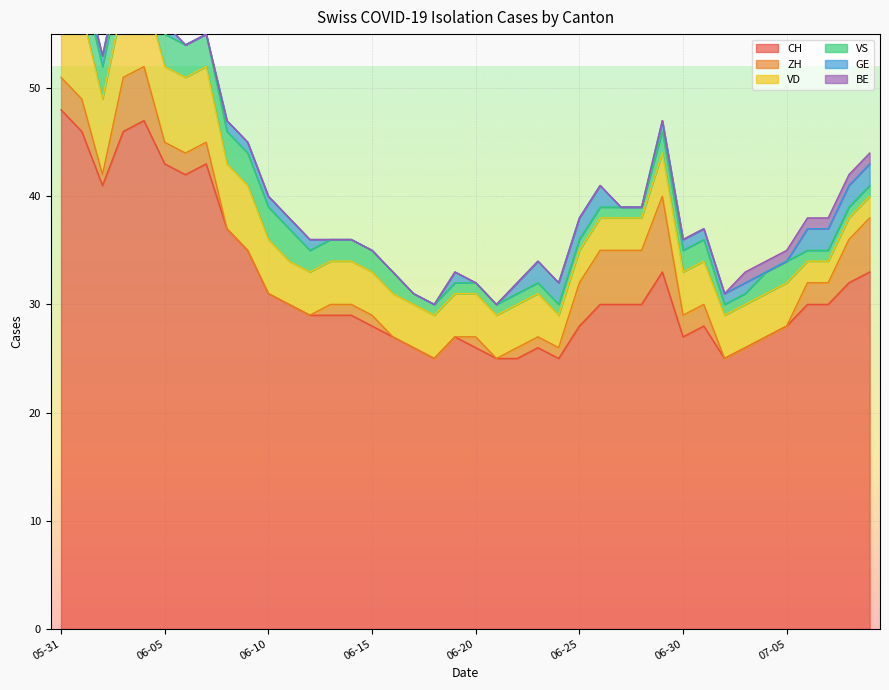

Reading left to right, what are all the values shown in this chart?

CH: 2020-05-31=48	2020-06-01=46	2020-06-02=41	2020-06-03=46	2020-06-04=47	2020-06-05=43	2020-06-06=42	2020-06-07=43	2020-06-08=37	2020-06-09=35	2020-06-10=31	2020-06-11=30	2020-06-12=29	2020-06-13=29	2020-06-14=29	2020-06-15=28	2020-06-16=27	2020-06-17=26	2020-06-18=25	2020-06-19=27	2020-06-20=26	2020-06-21=25	2020-06-22=25	2020-06-23=26	2020-06-24=25	2020-06-25=28	2020-06-26=30	2020-06-27=30	2020-06-28=30	2020-06-29=33	2020-06-30=27	2020-07-01=28	2020-07-02=25	2020-07-03=26	2020-07-04=27	2020-07-05=28	2020-07-06=30	2020-07-07=30	2020-07-08=32	2020-07-09=33
ZH: 2020-05-31=3	2020-06-01=3	2020-06-02=1	2020-06-03=5	2020-06-04=5	2020-06-05=2	2020-06-06=2	2020-06-07=2	2020-06-08=0	2020-06-09=0	2020-06-10=0	2020-06-11=0	2020-06-12=0	2020-06-13=1	2020-06-14=1	2020-06-15=1	2020-06-16=0	2020-06-17=0	2020-06-18=0	2020-06-19=0	2020-06-20=1	2020-06-21=0	2020-06-22=1	2020-06-23=1	2020-06-24=1	2020-06-25=4	2020-06-26=5	2020-06-27=5	2020-06-28=5	2020-06-29=7	2020-06-30=2	2020-07-01=2	2020-07-02=0	2020-07-03=0	2020-07-04=0	2020-07-05=0	2020-07-06=2	2020-07-07=2	2020-07-08=4	2020-07-09=5
VD: 2020-05-31=8	2020-06-01=8	2020-06-02=7	2020-06-03=7	2020-06-04=7	2020-06-05=7	2020-06-06=7	2020-06-07=7	2020-06-08=6	2020-06-09=6	2020-06-10=5	2020-06-11=4	2020-06-12=4	2020-06-13=4	2020-06-14=4	2020-06-15=4	2020-06-16=4	2020-06-17=4	2020-06-18=4	2020-06-19=4	2020-06-20=4	2020-06-21=4	2020-06-22=4	2020-06-23=4	2020-06-24=3	2020-06-25=3	2020-06-26=3	2020-06-27=3	2020-06-28=3	2020-06-29=4	2020-06-30=4	2020-07-01=4	2020-07-02=4	2020-07-03=4	2020-07-04=4	2020-07-05=4	2020-07-06=2	2020-07-07=2	2020-07-08=2	2020-07-09=2
VS: 2020-05-31=5	2020-06-01=3	2020-06-02=3	2020-06-03=3	2020-06-04=3	2020-06-05=3	2020-06-06=3	2020-06-07=3	2020-06-08=3	2020-06-09=3	2020-06-10=3	2020-06-11=3	2020-06-12=2	2020-06-13=2	2020-06-14=2	2020-06-15=2	2020-06-16=2	2020-06-17=1	2020-06-18=1	2020-06-19=1	2020-06-20=1	2020-06-21=1	2020-06-22=1	2020-06-23=1	2020-06-24=1	2020-06-25=1	2020-06-26=1	2020-06-27=1	2020-06-28=1	2020-06-29=2	2020-06-30=2	2020-07-01=2	2020-07-02=1	2020-07-03=1	2020-07-04=2	2020-07-05=2	2020-07-06=1	2020-07-07=1	2020-07-08=1	2020-07-09=1
GE: 2020-05-31=0	2020-06-01=0	2020-06-02=1	2020-06-03=1	2020-06-04=1	2020-06-05=1	2020-06-06=0	2020-06-07=0	2020-06-08=1	2020-06-09=1	2020-06-10=1	2020-06-11=1	2020-06-12=1	2020-06-13=0	2020-06-14=0	2020-06-15=0	2020-06-16=0	2020-06-17=0	2020-06-18=0	2020-06-19=1	2020-06-20=0	2020-06-21=0	2020-06-22=1	2020-06-23=2	2020-06-24=2	2020-06-25=2	2020-06-26=2	2020-06-27=0	2020-06-28=0	2020-06-29=1	2020-06-30=1	2020-07-01=1	2020-07-02=1	2020-07-03=1	2020-07-04=0	2020-07-05=0	2020-07-06=2	2020-07-07=2	2020-07-08=2	2020-07-09=2
BE: 2020-05-31=1	2020-06-01=1	2020-06-02=0	2020-06-03=0	2020-06-04=0	2020-06-05=0	2020-06-06=0	2020-06-07=0	2020-06-08=0	2020-06-09=0	2020-06-10=0	2020-06-11=0	2020-06-12=0	2020-06-13=0	2020-06-14=0	2020-06-15=0	2020-06-16=0	2020-06-17=0	2020-06-18=0	2020-06-19=0	2020-06-20=0	2020-06-21=0	2020-06-22=0	2020-06-23=0	2020-06-24=0	2020-06-25=0	2020-06-26=0	2020-06-27=0	2020-06-28=0	2020-06-29=0	2020-06-30=0	2020-07-01=0	2020-07-02=0	2020-07-03=1	2020-07-04=1	2020-07-05=1	2020-07-06=1	2020-07-07=1	2020-07-08=1	2020-07-09=1